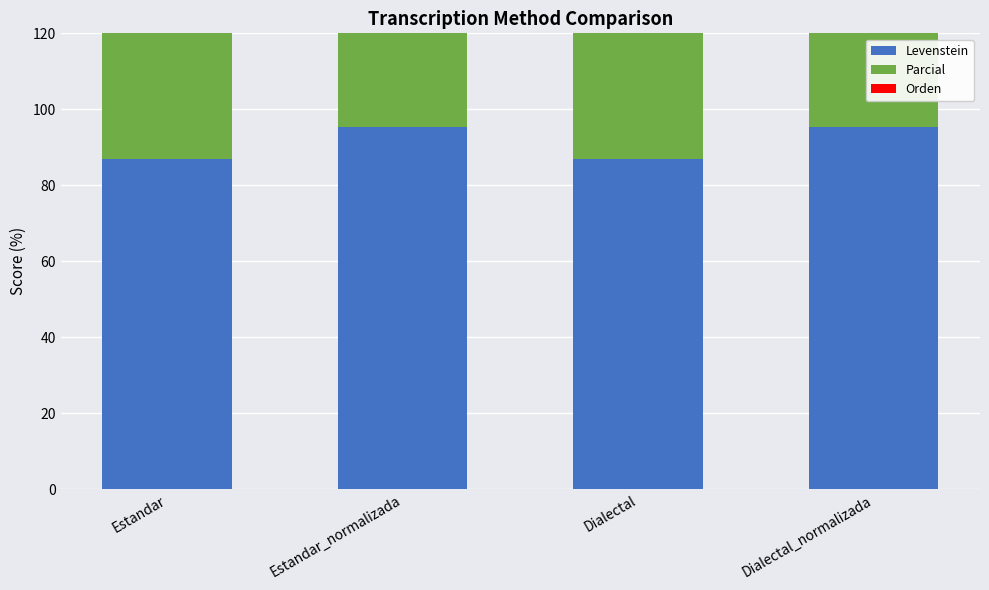

What is the total value across all series at Estandar_normalizada?

295.2